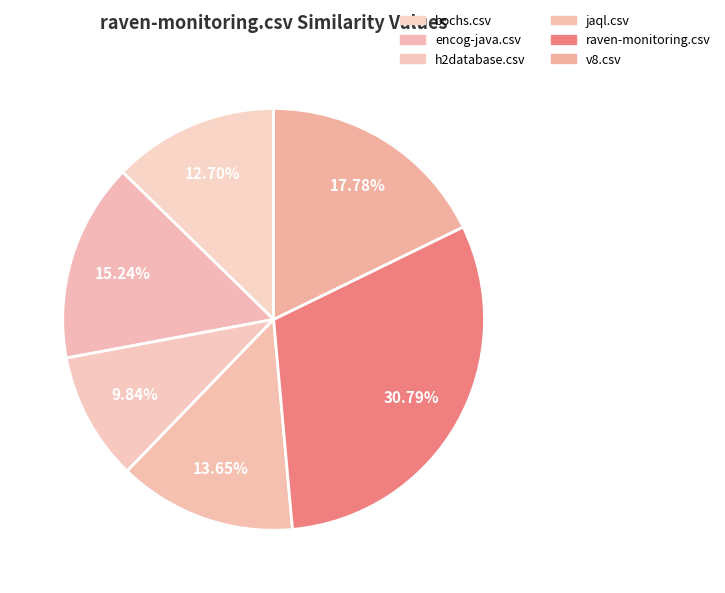

To the nearest percent, what is the difference between the encog-java.csv and h2database.csv slice percentages?

5%